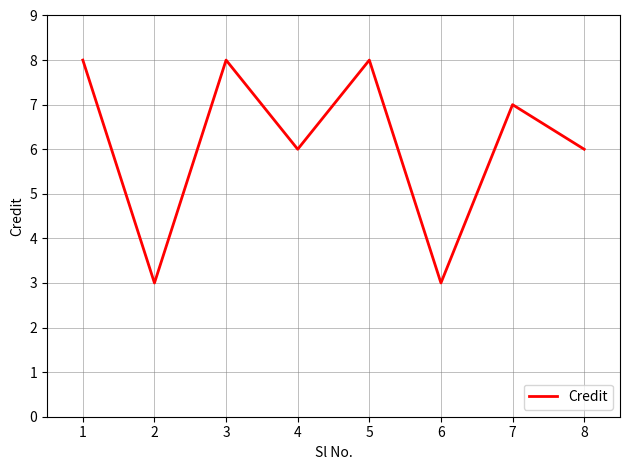

How many series are shown in this chart?

1